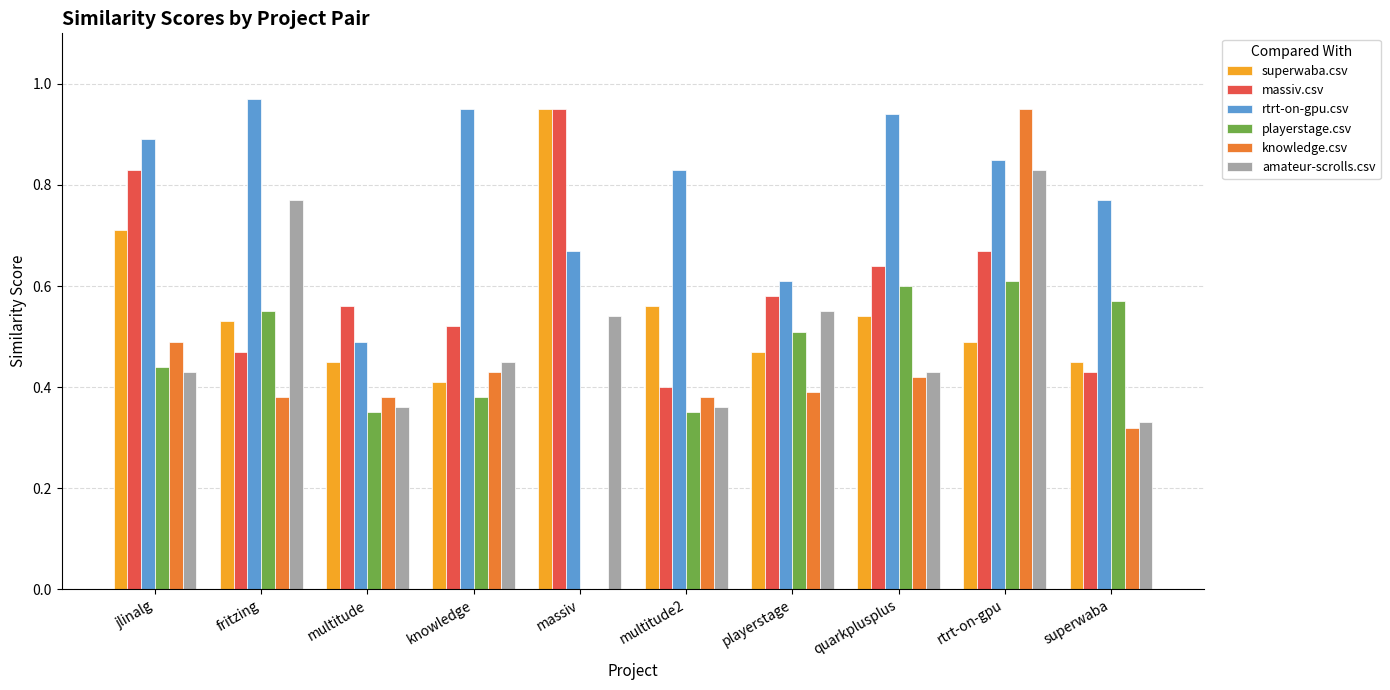

At which category is the sum across all series the highest?

rtrt-on-gpu